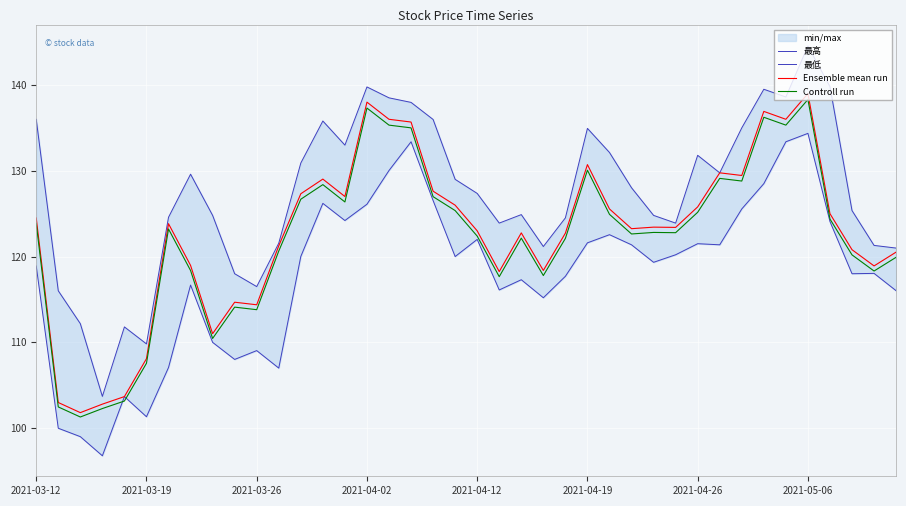

At which label does Ensemble mean run reach its peak?

2021-05-06